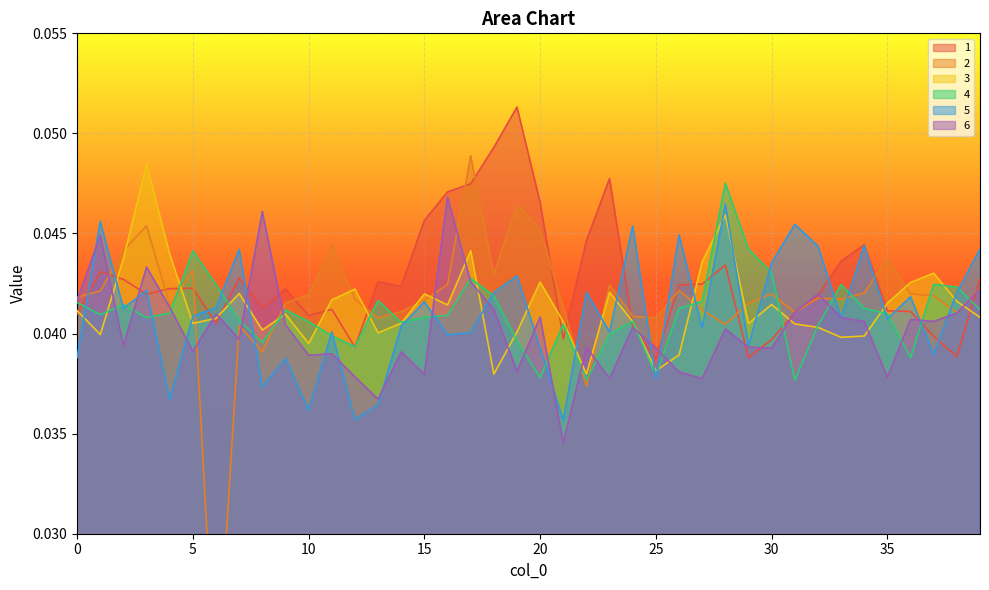

Where do 5 and 1 first cross each other?

0 and 1